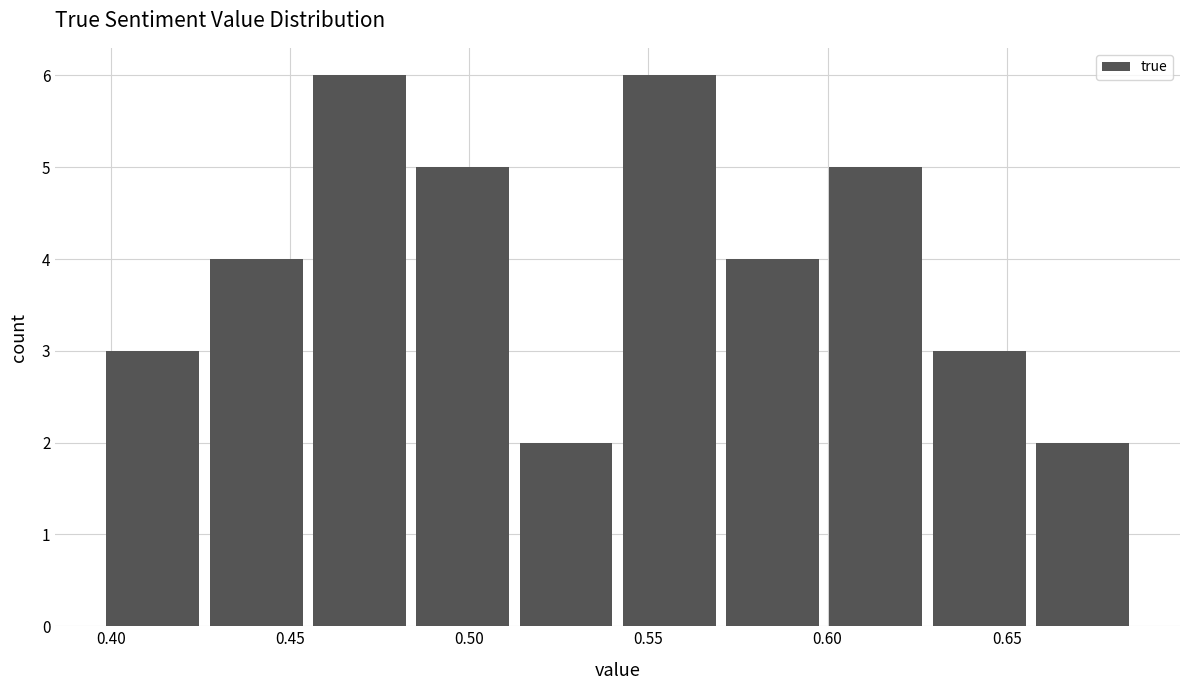

Reading left to right, list every bar in this chart as the range it spans on the x-axis followed by its height. Neither the bar edges nor the heights are printed on the chart, so give them approximately, as read against the axes.

0.395 to 0.425: 3
0.425 to 0.455: 4
0.455 to 0.485: 6
0.485 to 0.515: 5
0.515 to 0.540: 2
0.540 to 0.570: 6
0.570 to 0.600: 4
0.600 to 0.630: 5
0.630 to 0.655: 3
0.655 to 0.685: 2